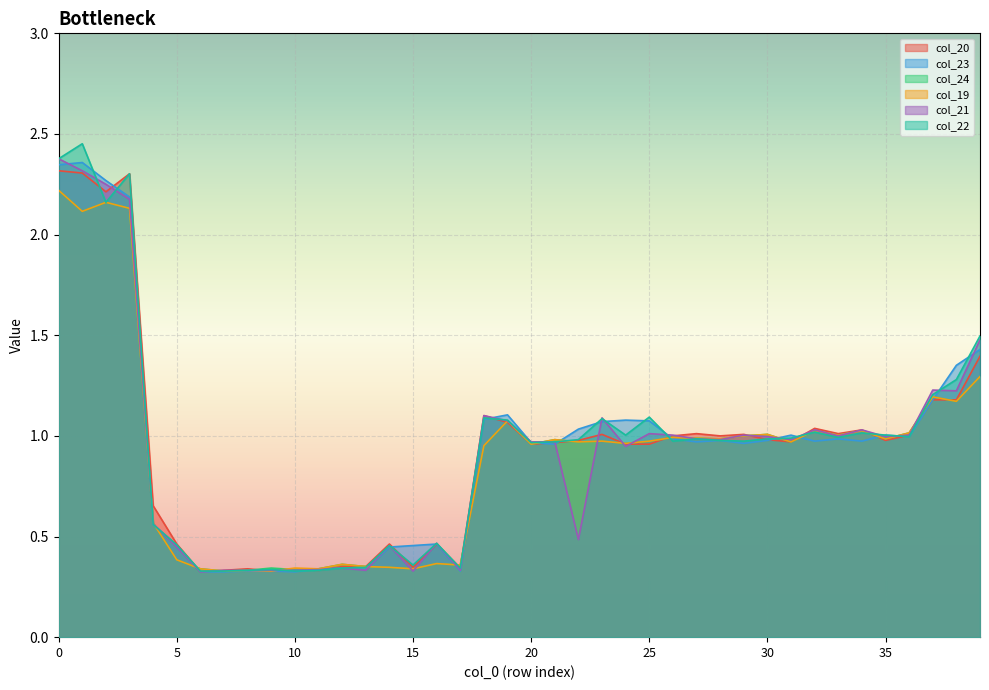

Reading left to right, transcribe all the data shown in this chart.

col_20: 0=2.3	1=2.3	2=2.2	3=2.3	4=0.7	5=0.5	6=0.3	7=0.3	8=0.3	9=0.3	10=0.3	11=0.3	12=0.4	13=0.4	14=0.5	15=0.3	16=0.5	17=0.3	18=1.1	19=1.1	20=1.0	21=1.0	22=1.0	23=1.0	24=1.0	25=1.0	26=1.0	27=1.0	28=1.0	29=1.0	30=1.0	31=1.0	32=1.0	33=1.0	34=1.0	35=1.0	36=1.0	37=1.2	38=1.2	39=1.4
col_23: 0=2.3	1=2.4	2=2.3	3=2.2	4=0.6	5=0.5	6=0.3	7=0.3	8=0.3	9=0.3	10=0.3	11=0.3	12=0.3	13=0.3	14=0.4	15=0.5	16=0.5	17=0.3	18=1.1	19=1.1	20=1.0	21=1.0	22=1.0	23=1.1	24=1.1	25=1.1	26=1.0	27=1.0	28=1.0	29=1.0	30=1.0	31=1.0	32=1.0	33=1.0	34=1.0	35=1.0	36=1.0	37=1.2	38=1.4	39=1.4
col_24: 0=2.2	1=2.1	2=2.2	3=2.1	4=0.6	5=0.4	6=0.3	7=0.3	8=0.3	9=0.3	10=0.3	11=0.3	12=0.4	13=0.4	14=0.3	15=0.3	16=0.4	17=0.4	18=1.0	19=1.1	20=1.0	21=1.0	22=1.0	23=1.0	24=1.0	25=1.0	26=1.0	27=1.0	28=1.0	29=1.0	30=1.0	31=1.0	32=1.0	33=1.0	34=1.0	35=1.0	36=1.0	37=1.2	38=1.2	39=1.3
col_19: 0=2.2	1=2.1	2=2.2	3=2.1	4=0.6	5=0.4	6=0.3	7=0.3	8=0.3	9=0.3	10=0.3	11=0.3	12=0.4	13=0.4	14=0.3	15=0.3	16=0.4	17=0.4	18=1.0	19=1.1	20=1.0	21=1.0	22=1.0	23=1.0	24=1.0	25=1.0	26=1.0	27=1.0	28=1.0	29=1.0	30=1.0	31=1.0	32=1.0	33=1.0	34=1.0	35=1.0	36=1.0	37=1.2	38=1.2	39=1.3
col_21: 0=2.4	1=2.3	2=2.2	3=2.2	4=0.6	5=0.4	6=0.3	7=0.3	8=0.3	9=0.3	10=0.3	11=0.3	12=0.3	13=0.3	14=0.5	15=0.3	16=0.5	17=0.3	18=1.1	19=1.1	20=1.0	21=1.0	22=0.5	23=1.1	24=0.9	25=1.0	26=1.0	27=1.0	28=1.0	29=1.0	30=1.0	31=1.0	32=1.0	33=1.0	34=1.0	35=1.0	36=1.0	37=1.2	38=1.2	39=1.5
col_22: 0=2.4	1=2.5	2=2.2	3=2.3	4=0.6	5=0.5	6=0.3	7=0.3	8=0.3	9=0.3	10=0.3	11=0.3	12=0.3	13=0.3	14=0.5	15=0.4	16=0.5	17=0.3	18=1.1	19=1.1	20=1.0	21=1.0	22=1.0	23=1.1	24=1.0	25=1.1	26=1.0	27=1.0	28=1.0	29=1.0	30=1.0	31=1.0	32=1.0	33=1.0	34=1.0	35=1.0	36=1.0	37=1.2	38=1.3	39=1.5